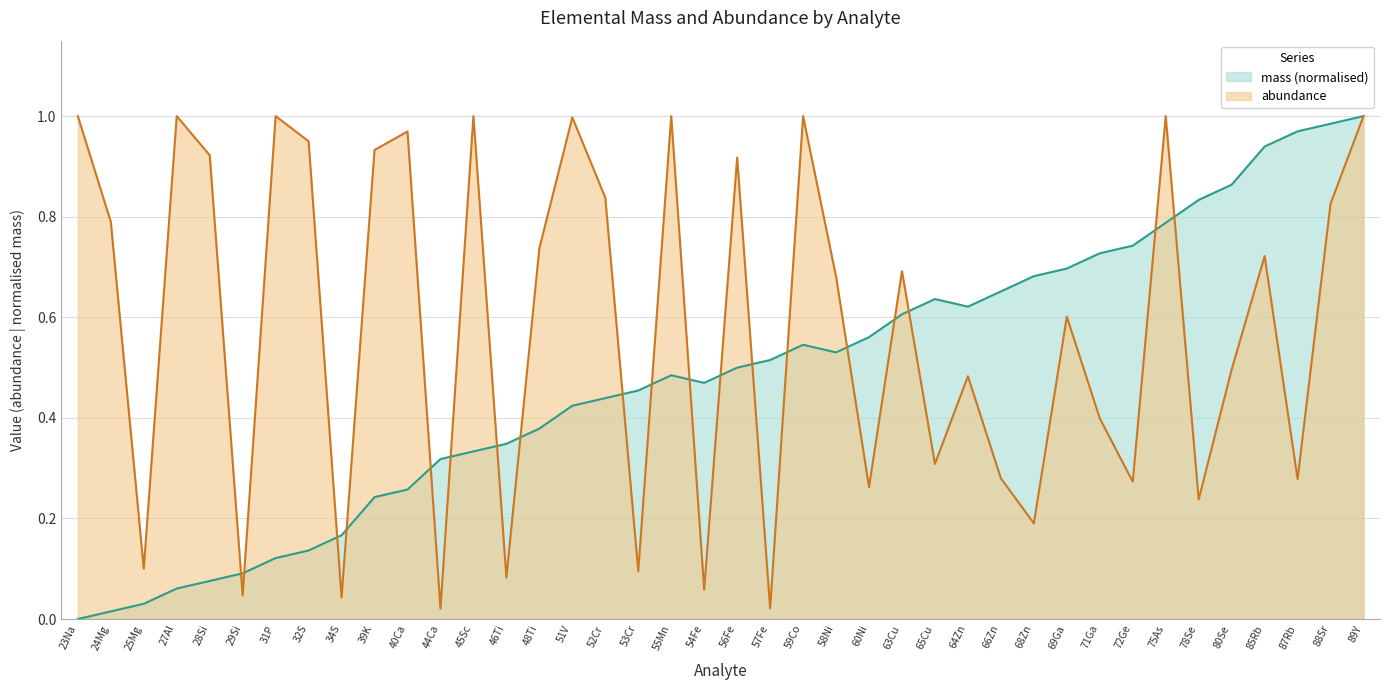

What is the value of the mass point at the 17th from the left?

0.4